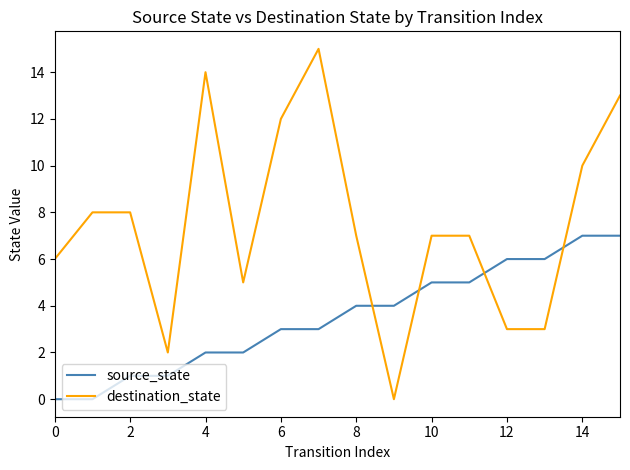

Which series has the largest total across all categories?

destination_state